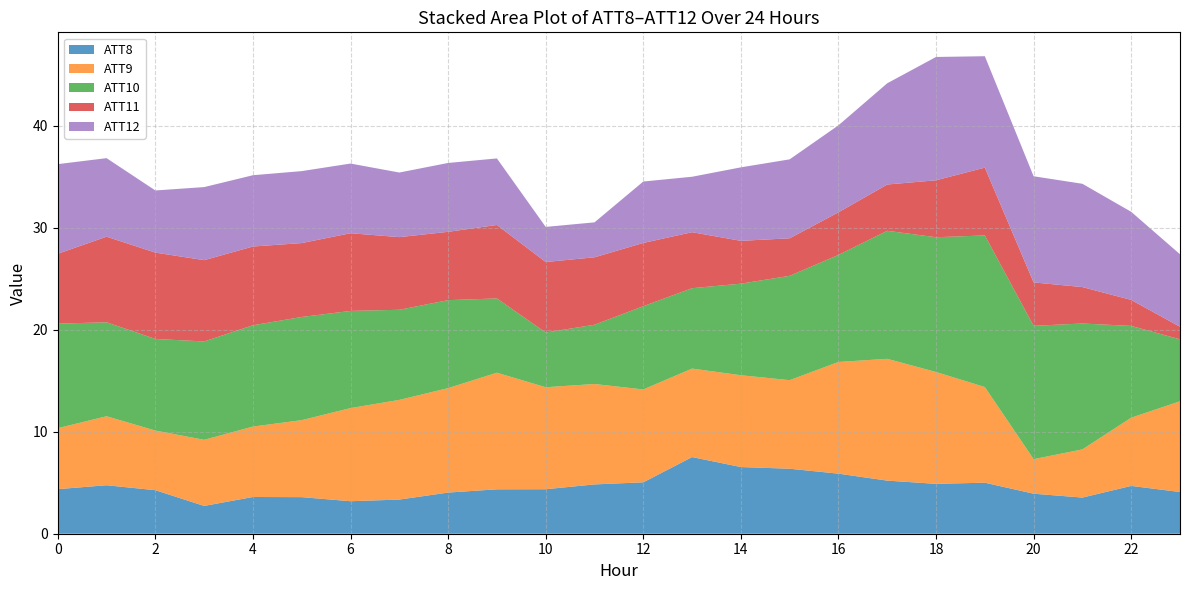

What is the total value across all series at 4?

35.2